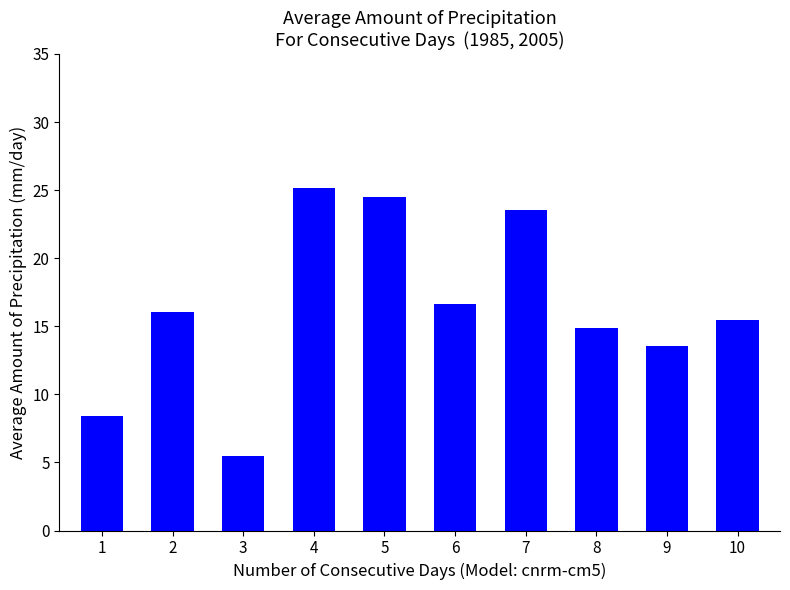

How many data points are above 16?

5